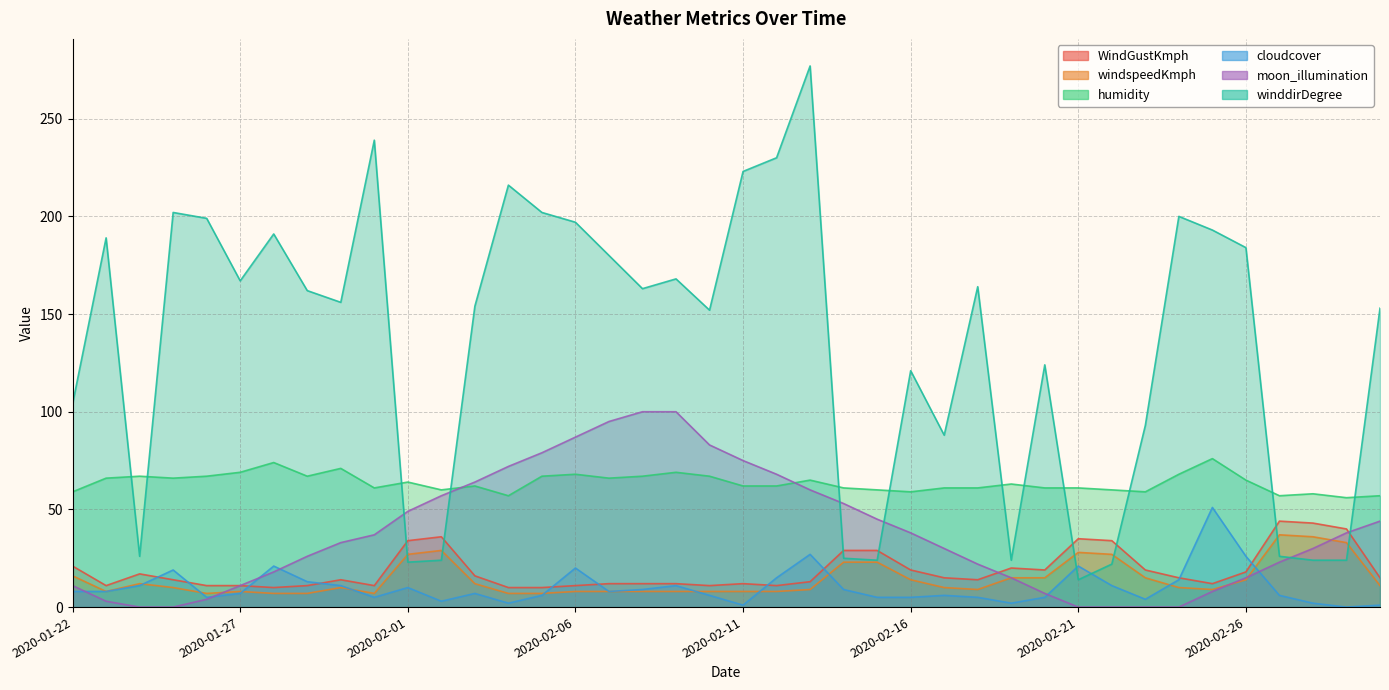

Reading left to right, what are all the values shown in this chart?

WindGustKmph: 21	11	17	14	11	11	10	11	14	11	34	36	16	10	10	11	12	12	12	11	12	11	13	29	29	19	15	14	20	19	35	34	19	15	12	18	44	43	40	15
windspeedKmph: 16	8	12	10	7	8	7	7	10	7	27	29	12	7	7	8	8	8	8	8	8	8	9	23	23	14	10	9	15	15	28	27	15	10	9	14	37	36	33	11
humidity: 59	66	67	66	67	69	74	67	71	61	64	60	62	57	67	68	66	67	69	67	62	62	65	61	60	59	61	61	63	61	61	60	59	68	76	65	57	58	56	57
cloudcover: 8	8	11	19	5	7	21	13	11	5	10	3	7	2	6	20	8	9	11	6	1	15	27	9	5	5	6	5	2	5	21	11	4	14	51	26	6	2	0	1
moon_illumination: 11	3	0	0	4	11	18	26	33	37	49	57	64	72	79	87	95	100	100	83	75	68	60	53	45	38	30	22	15	7	0	0	0	0	8	15	23	30	38	44
winddirDegree: 104	189	26	202	199	167	191	162	156	239	23	24	154	216	202	197	180	163	168	152	223	230	277	25	24	121	88	164	24	124	14	22	93	200	193	184	26	24	24	153